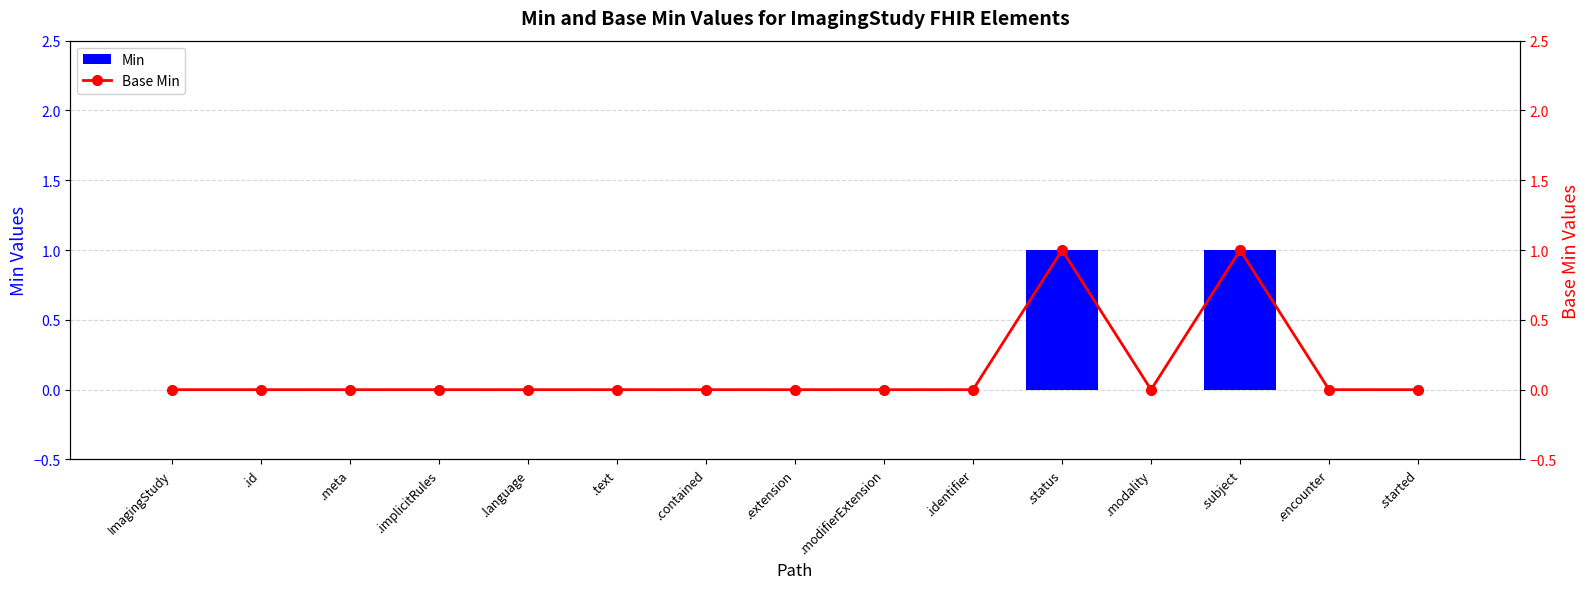

Is the value of Min at .language greater than the value of Base Min at .contained?

No